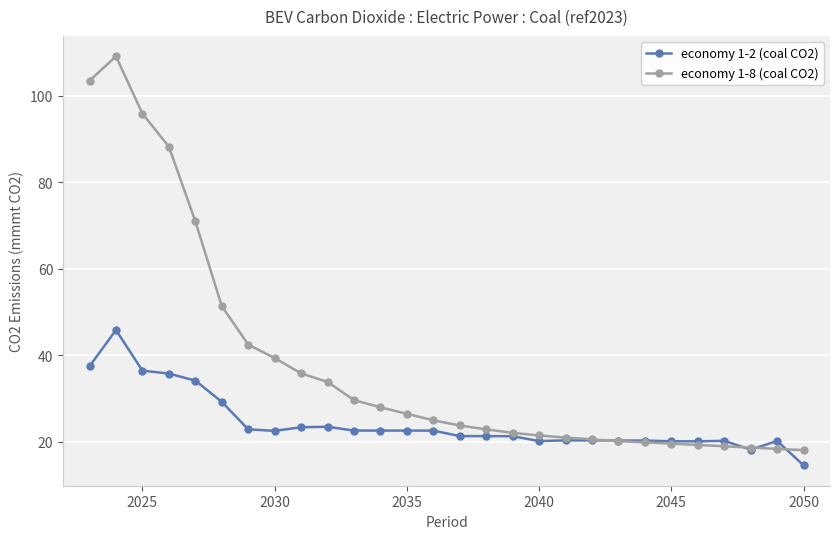

Which series has the widest spread of values?

economy 1-8 (coal CO2)